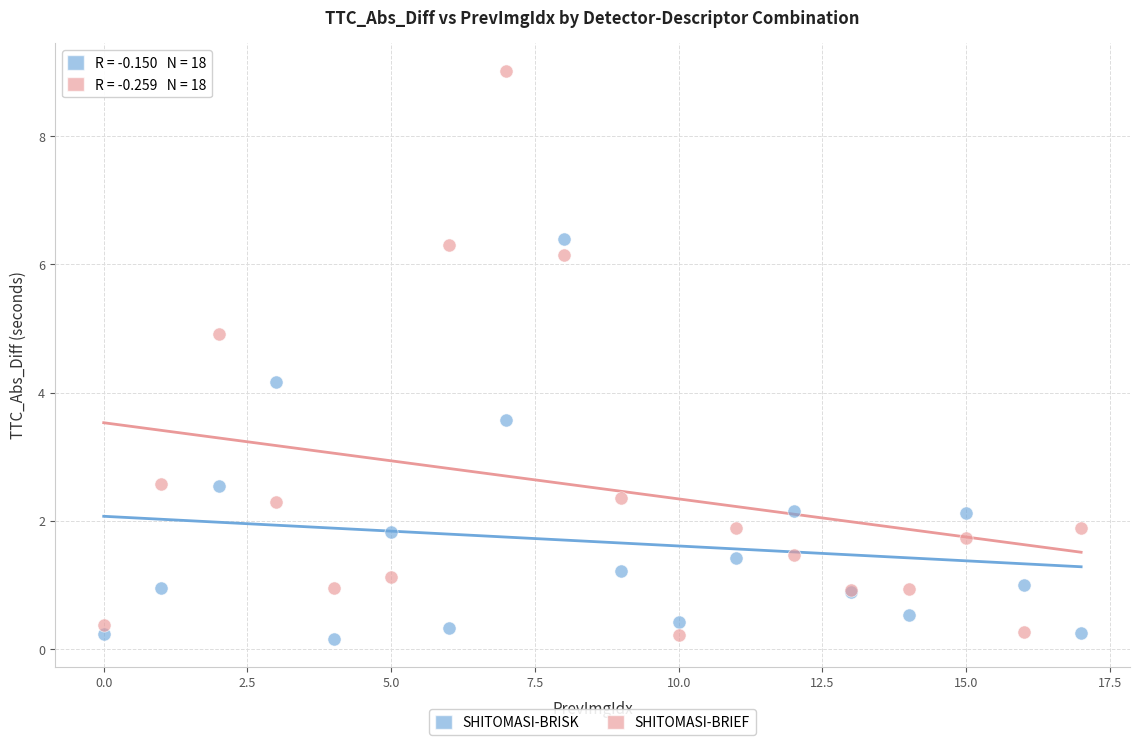

What are all the series names shown in the legend?

SHITOMASI-BRISK, SHITOMASI-BRIEF